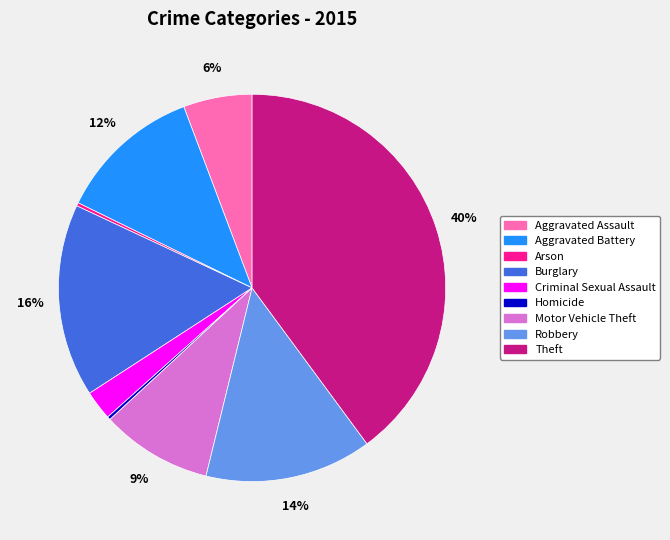

What is the ratio of the value at Aggravated Battery to the value at Motor Vehicle Theft?

1.3